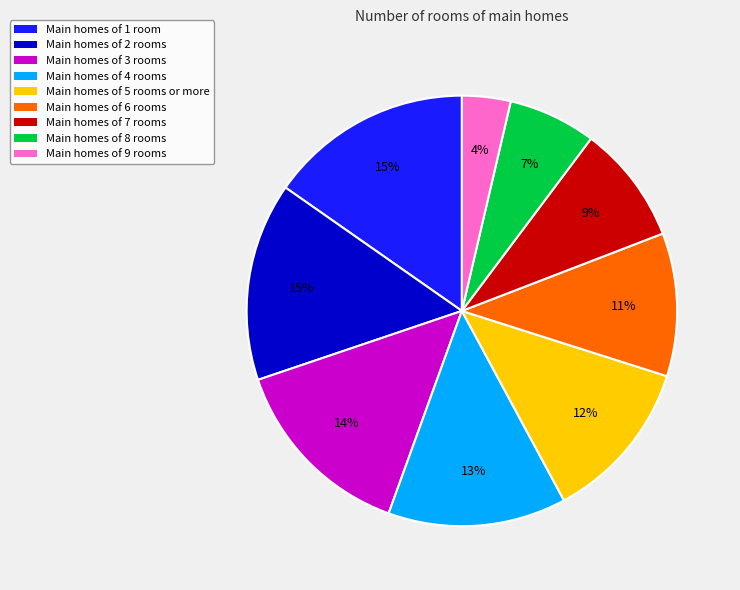

Is Main homes of 4 rooms the majority of the pie?

No